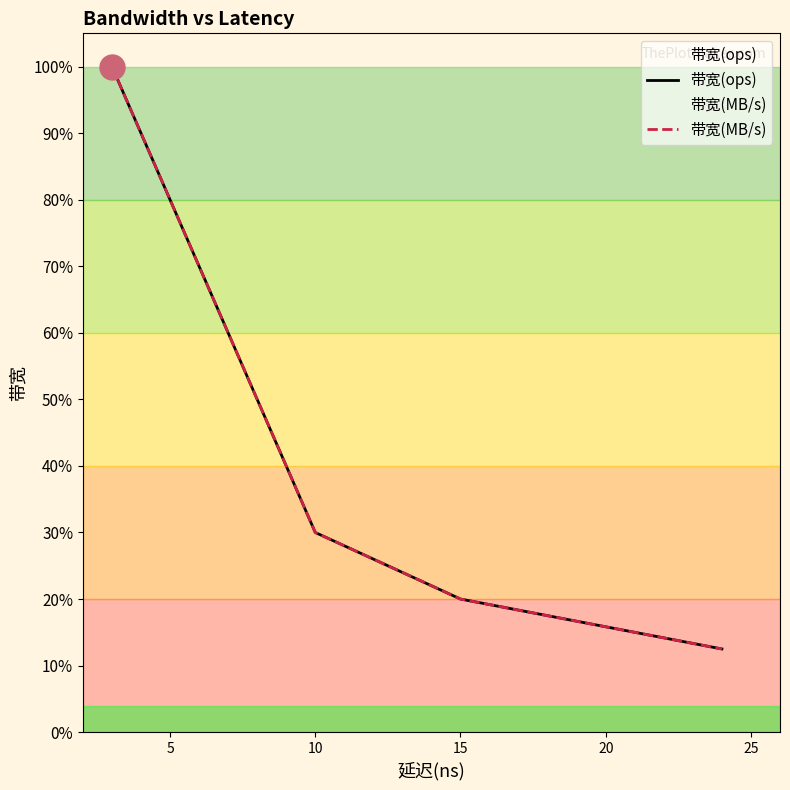

Which series has the largest total across all categories?

带宽(ops)